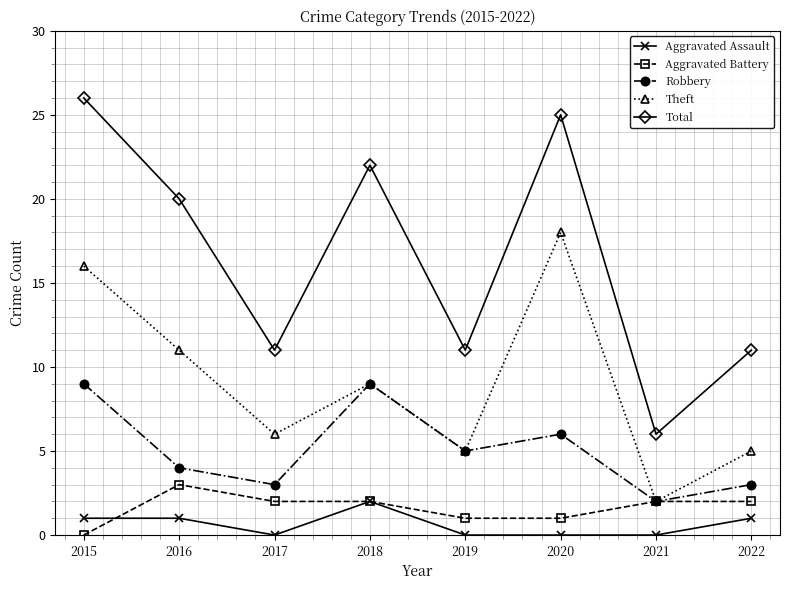

True or false: Aggravated Battery has a value of 2 at 2015.

False